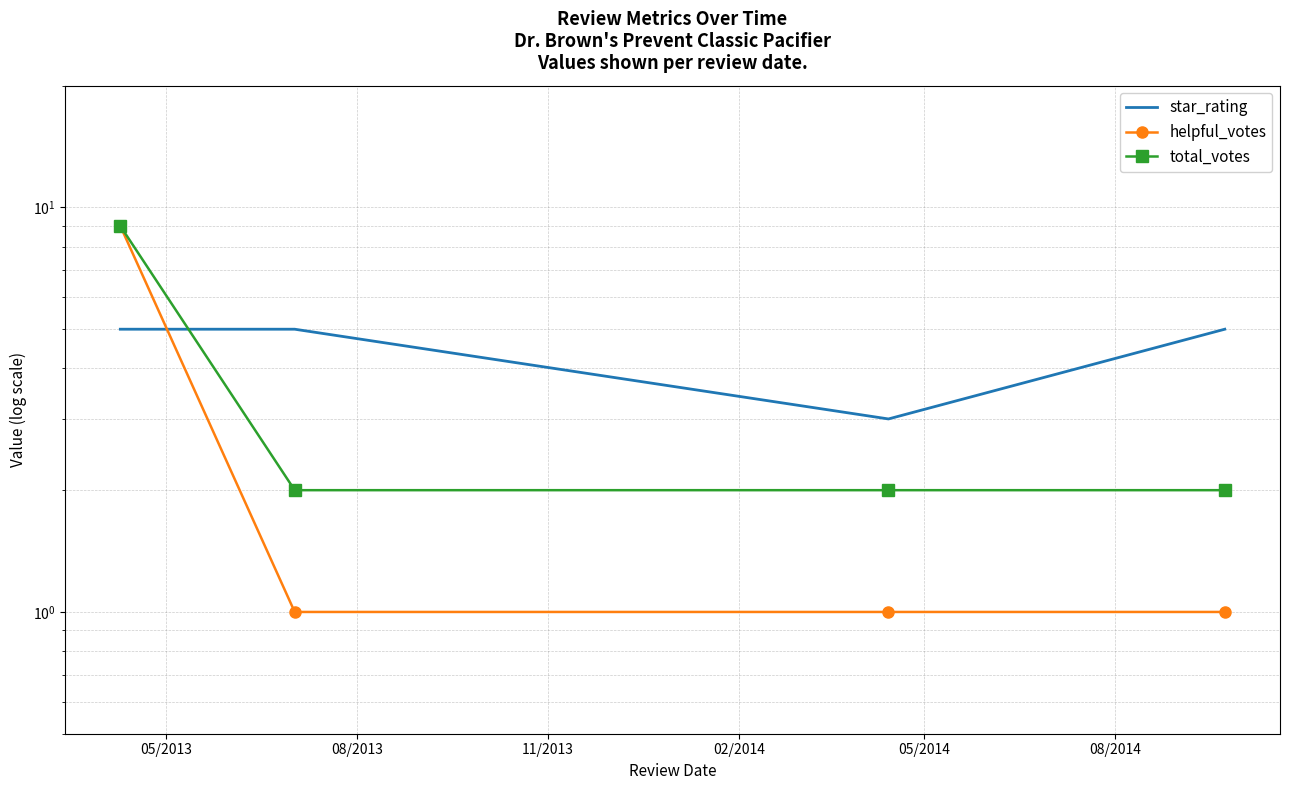

What is the difference between the highest and lowest values at 05/2013?

4